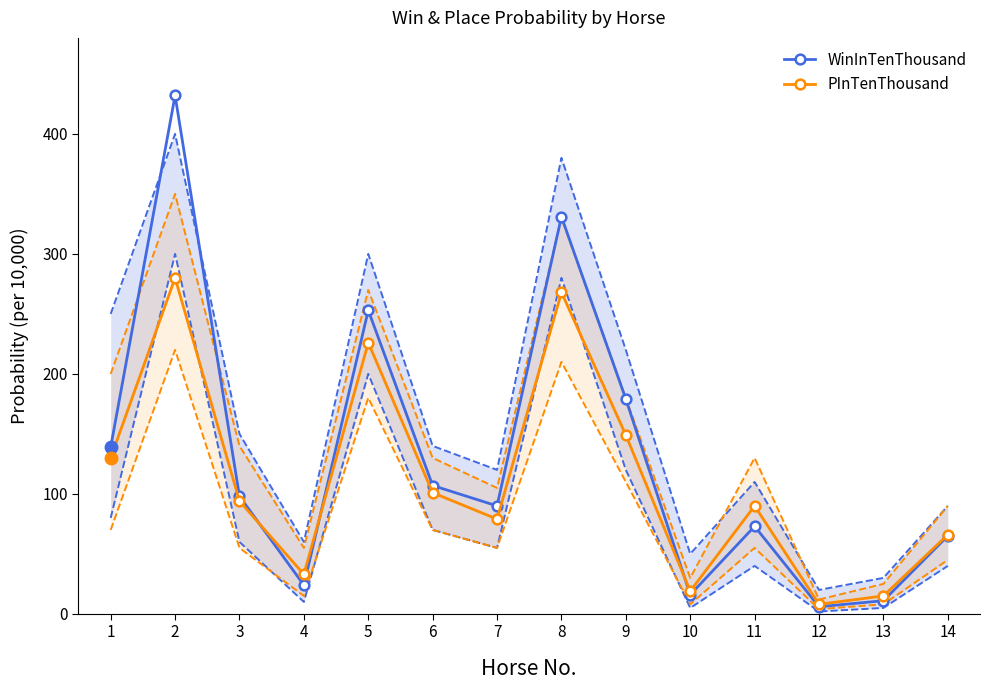

What is the sum of all PInTenThousand values?

1558